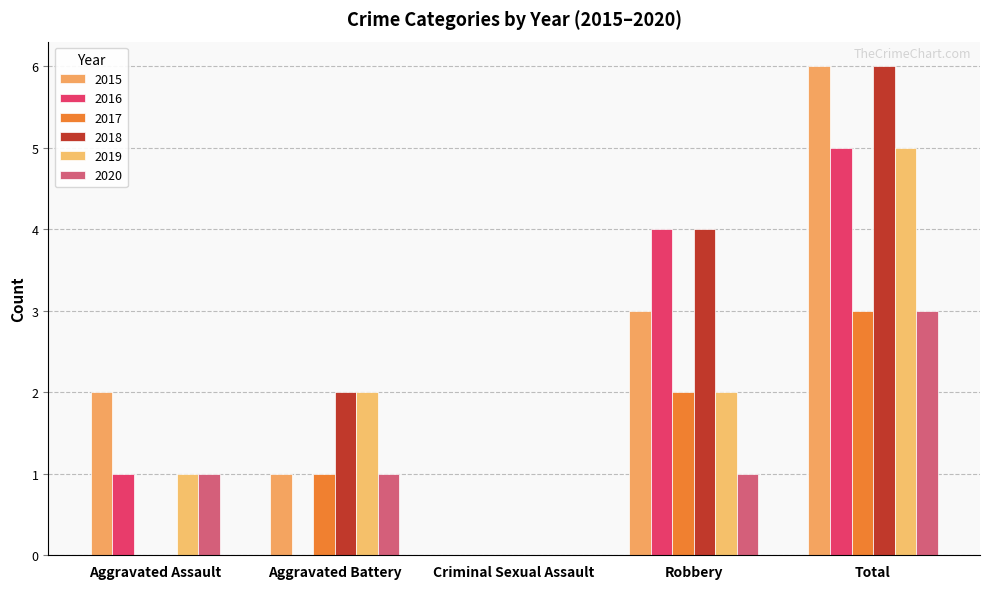

What is the label of the 4th bar from the right?

Aggravated Battery